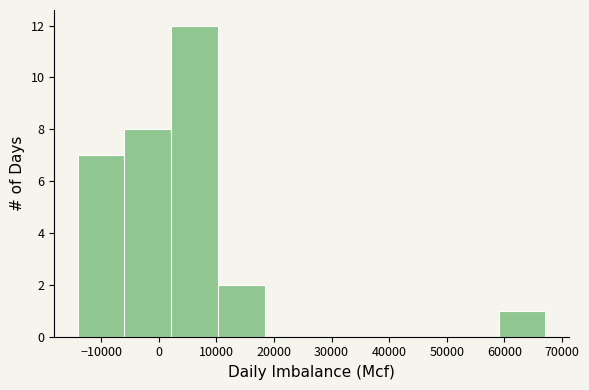

Reading left to right, transcribe this chart: for each bar, give the range it covers on the x-axis and its height. Neither the bar edges nor the heights are printed on the chart, so give them approximately, as read against the axes.

-14000 to -6000: 7
-6000 to 2000: 8
2000 to 10000: 12
10000 to 18000: 2
18000 to 27000: 0
27000 to 35000: 0
35000 to 43000: 0
43000 to 51000: 0
51000 to 59000: 0
59000 to 67000: 1